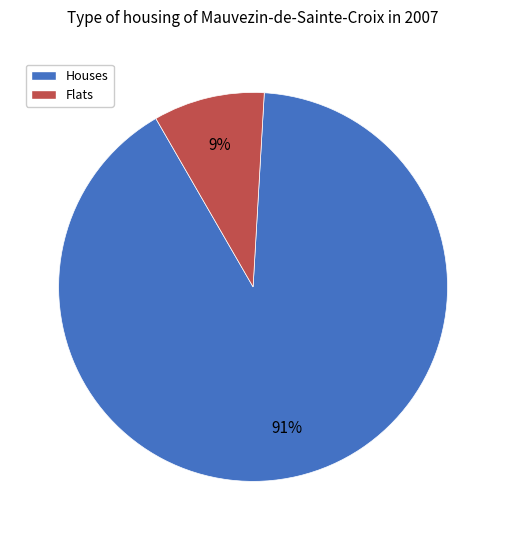

How many slices are in this pie chart?

2